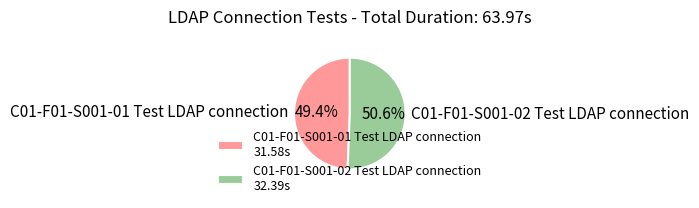

Is the sum of C01-F01-S001-01 Test LDAP connection and C01-F01-S001-02 Test LDAP connection greater than half?

Yes